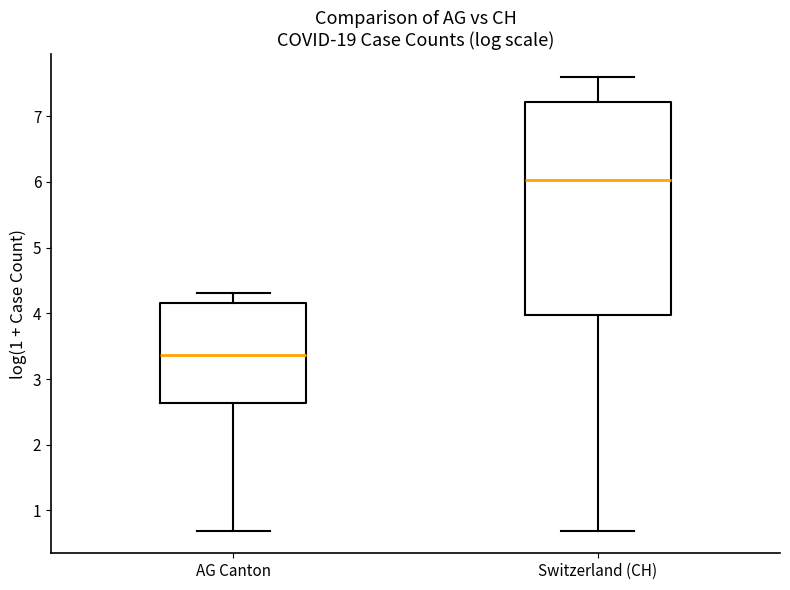

Where does the median line of the box for Switzerland (CH) sit on the y-axis? The values are not printed on the chart, so give them approximately, as read against the axis.

6.0